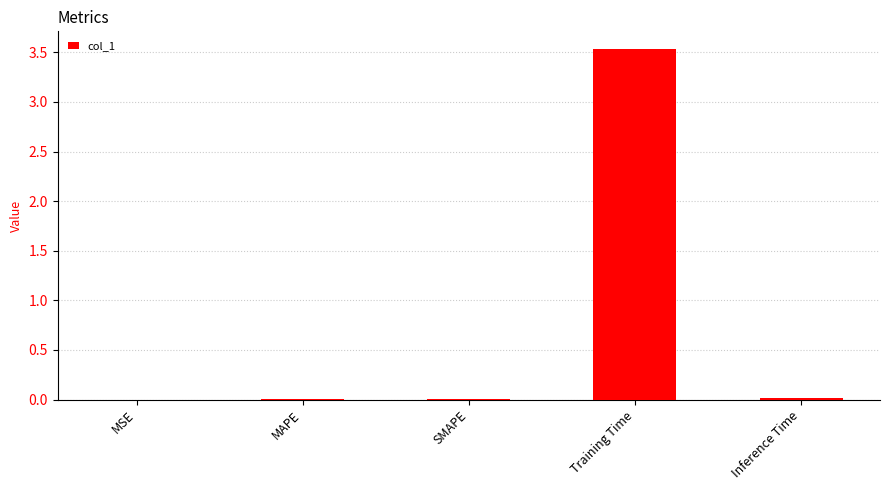

The value at Inference Time is 0.0. True or false?

True